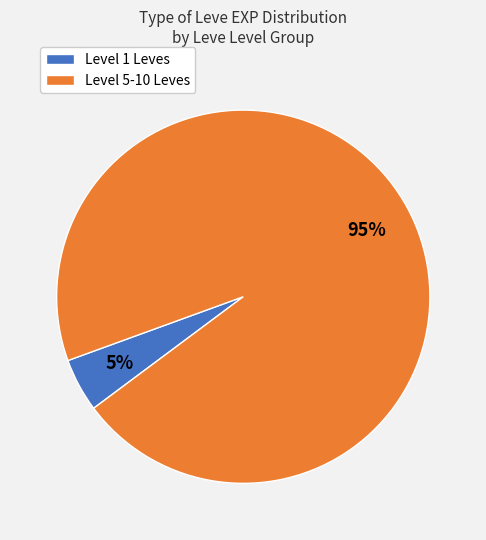

How many segments does this pie chart have?

2